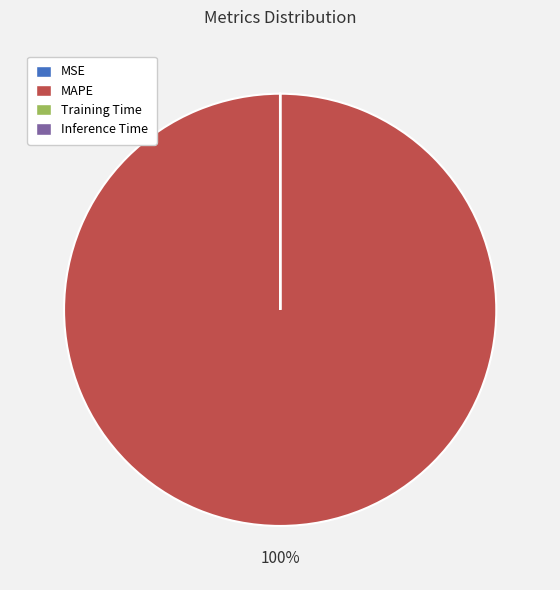

To the nearest percent, what is the average slice percentage?

25%